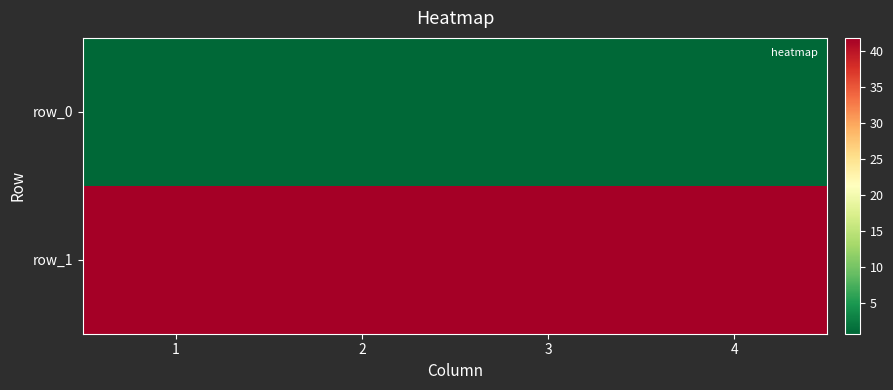

Reading right to left, what are all the values shown in this chart?

row_0: 4=0.7	3=0.7	2=0.7	1=0.7
row_1: 4=41.8	3=41.8	2=41.8	1=41.8